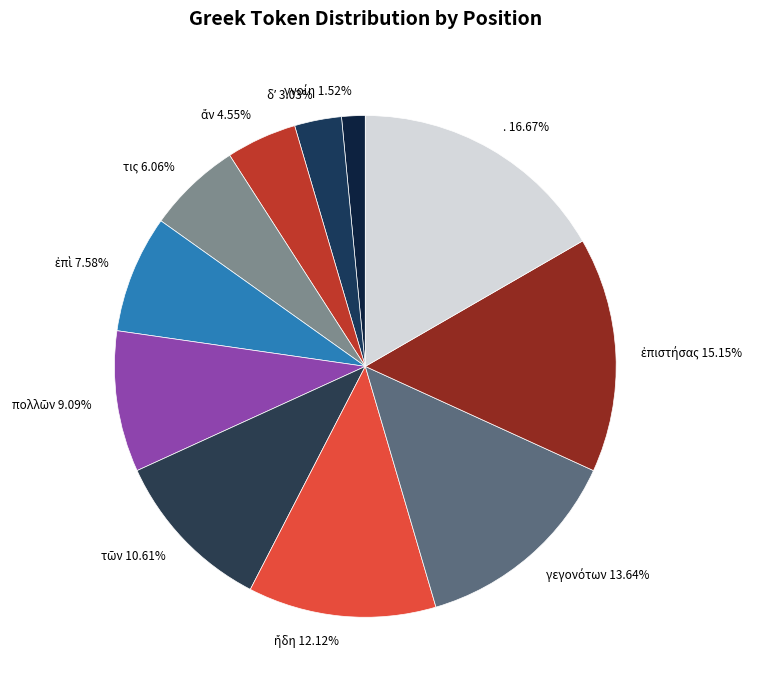

Does any single category account for the majority?

No